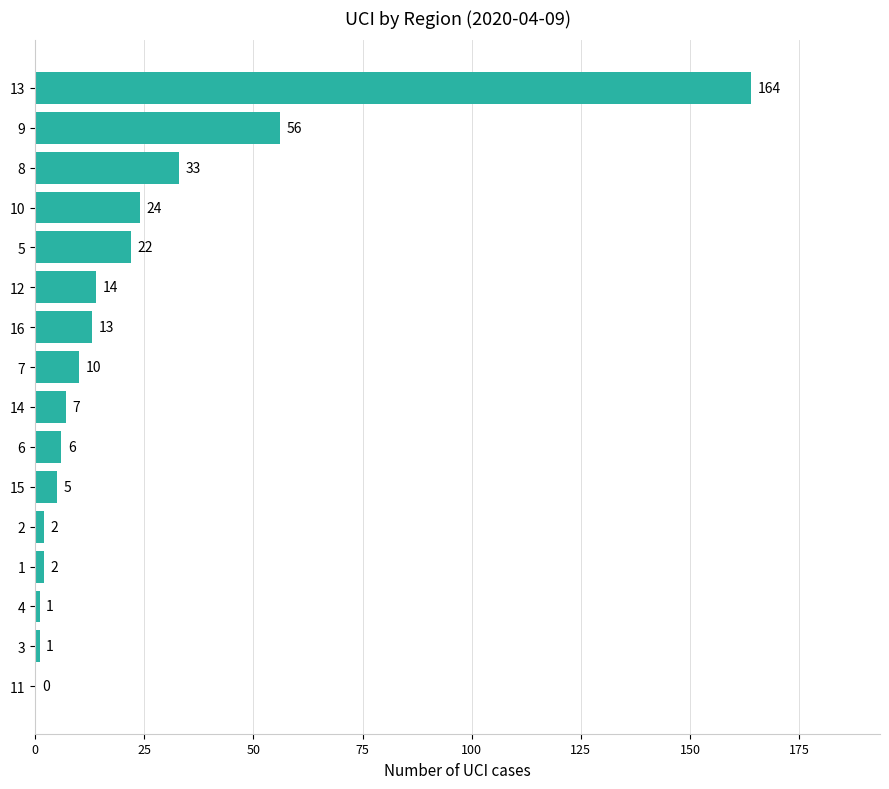

The chart shows a value of 59 at 11. True or false?

False